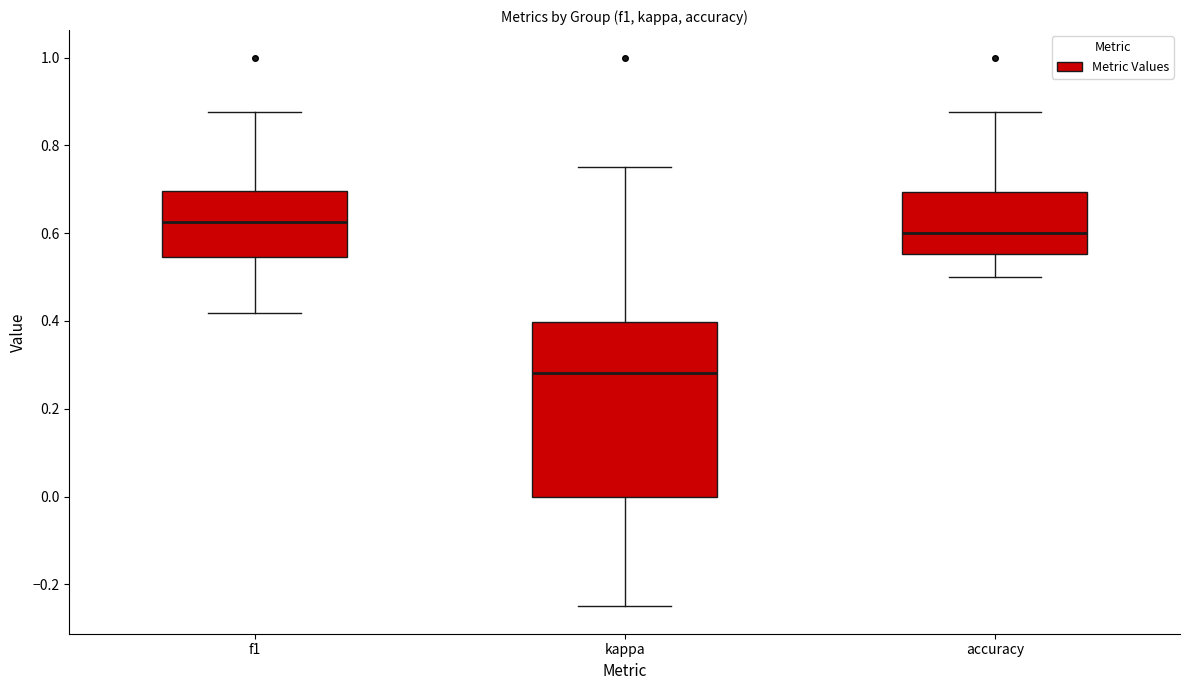

Which box has the lowest median line?

kappa